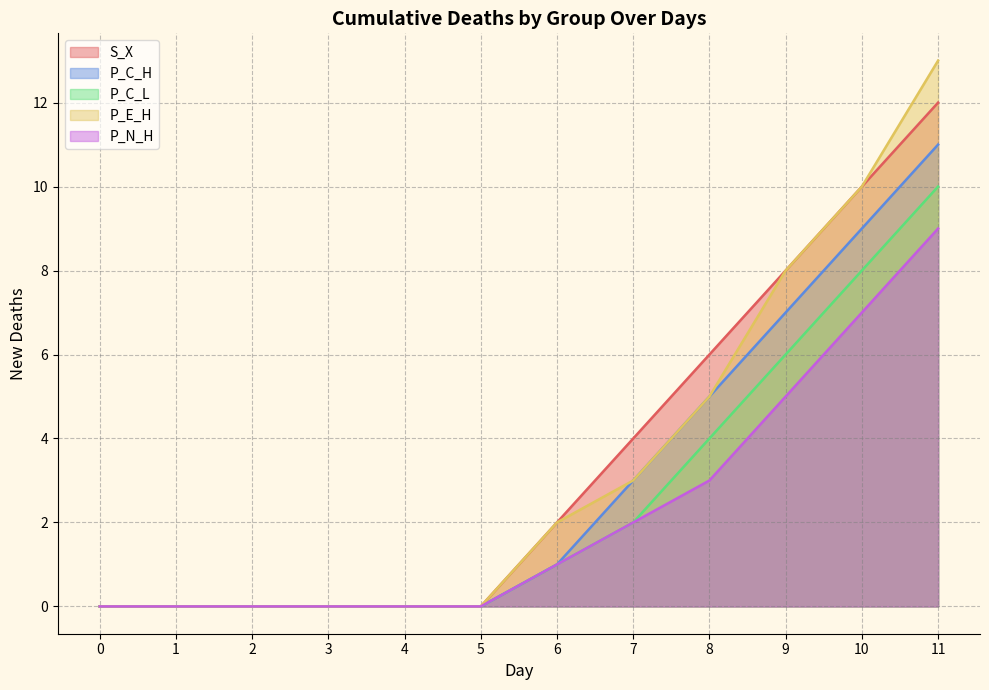

How many lines are shown in the chart?

5